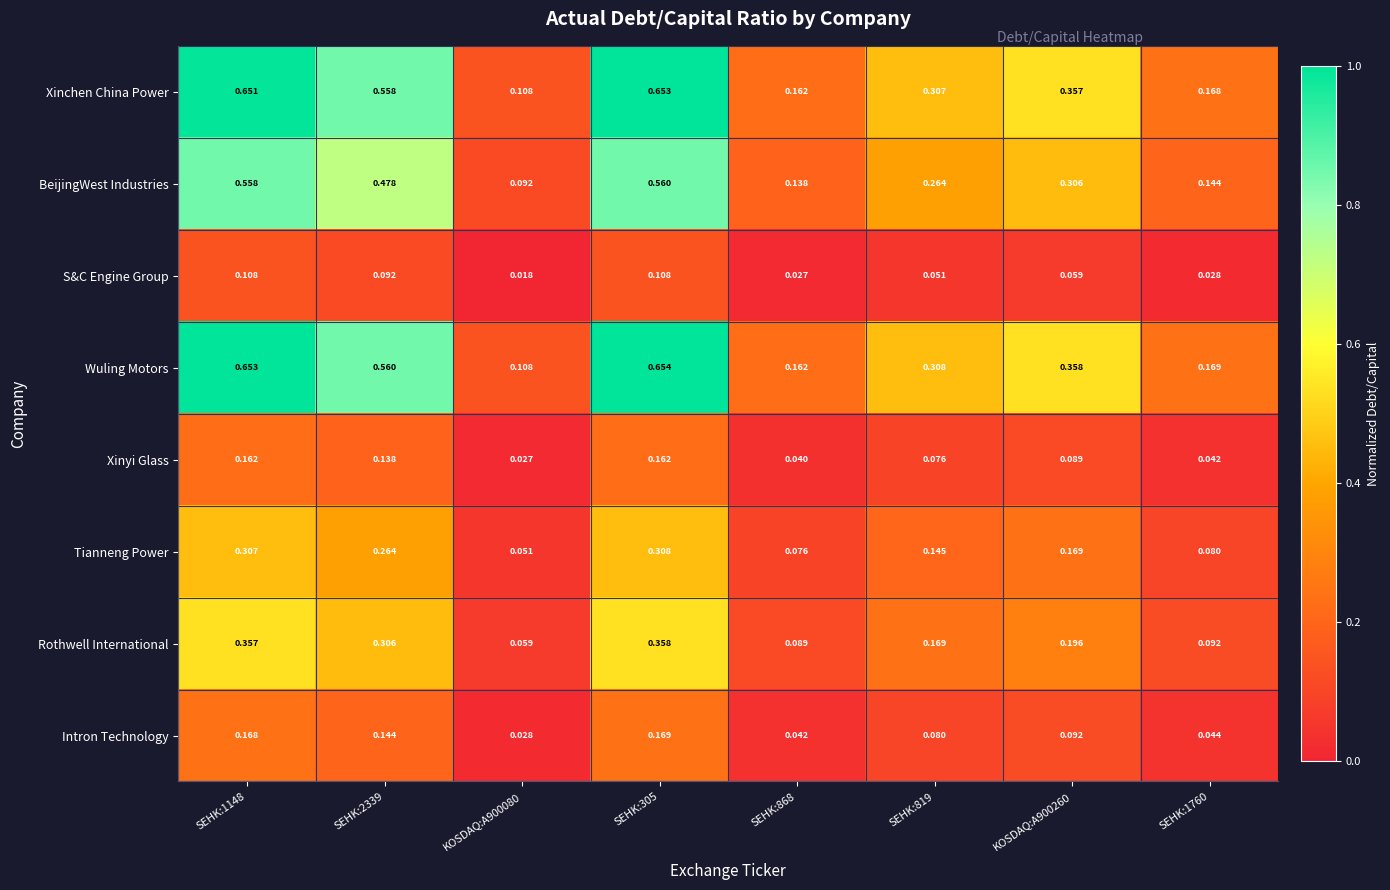

Count the number of data series in this chart.

8